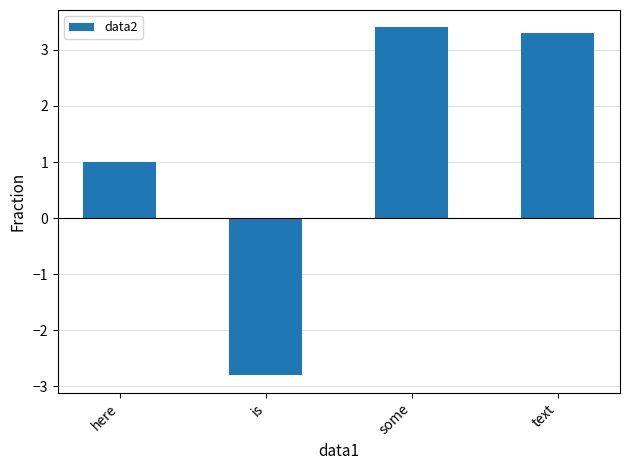

What position from the left is here?

1